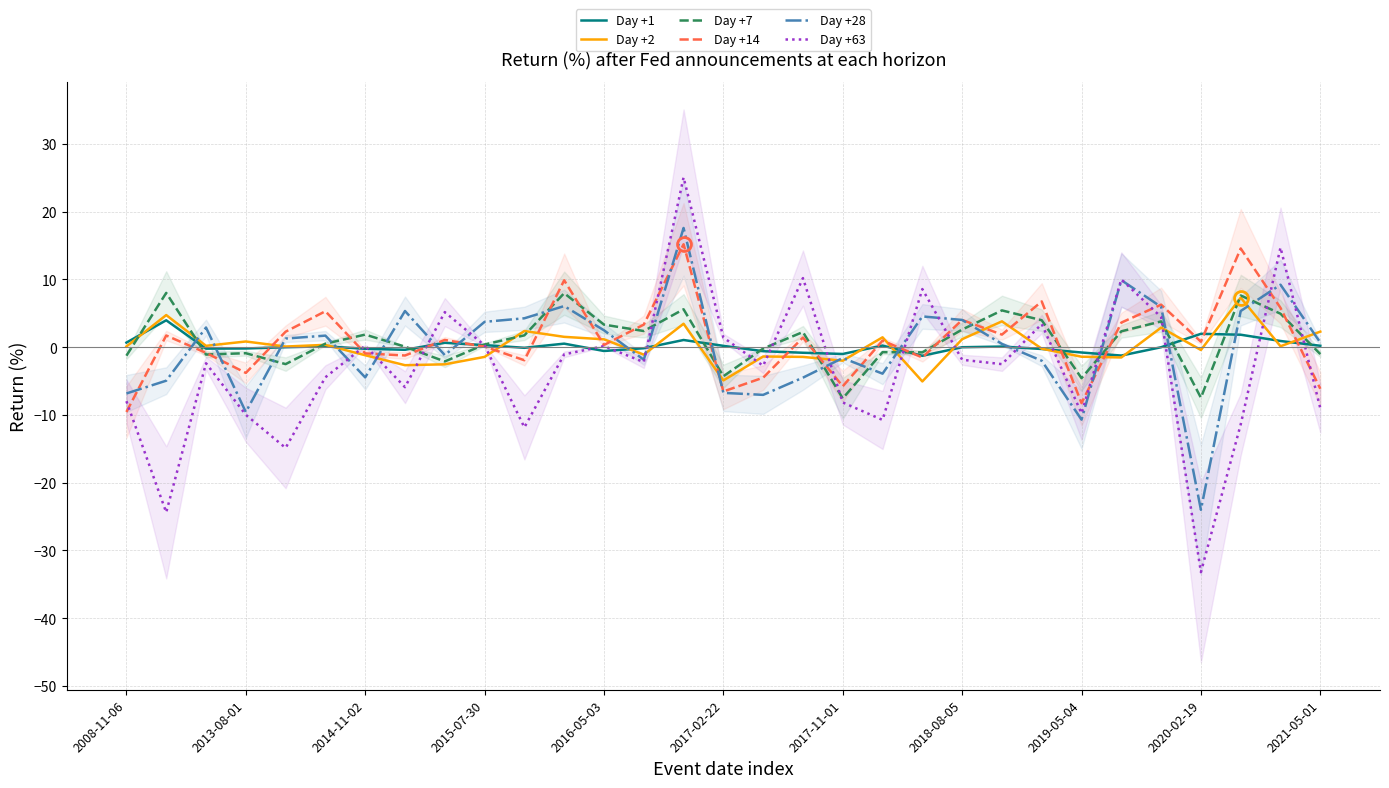

What is the value of the Day +1 point at the 25th from the left?

-0.8